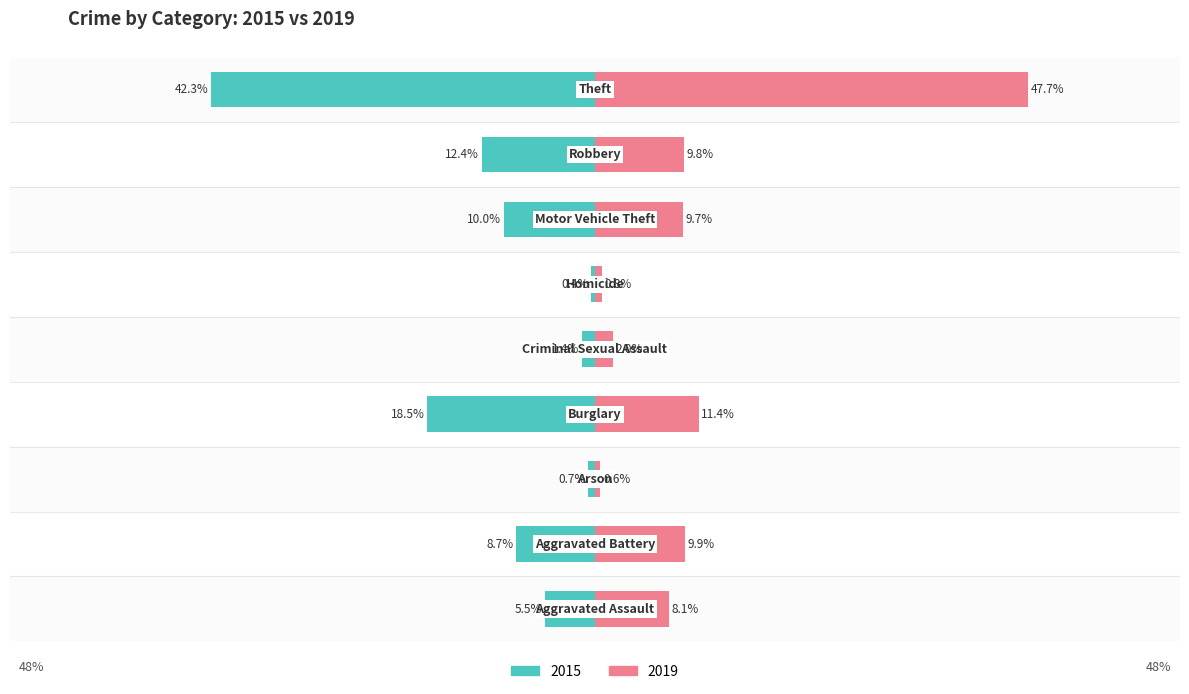

What are all the series names shown in the legend?

2015, 2019